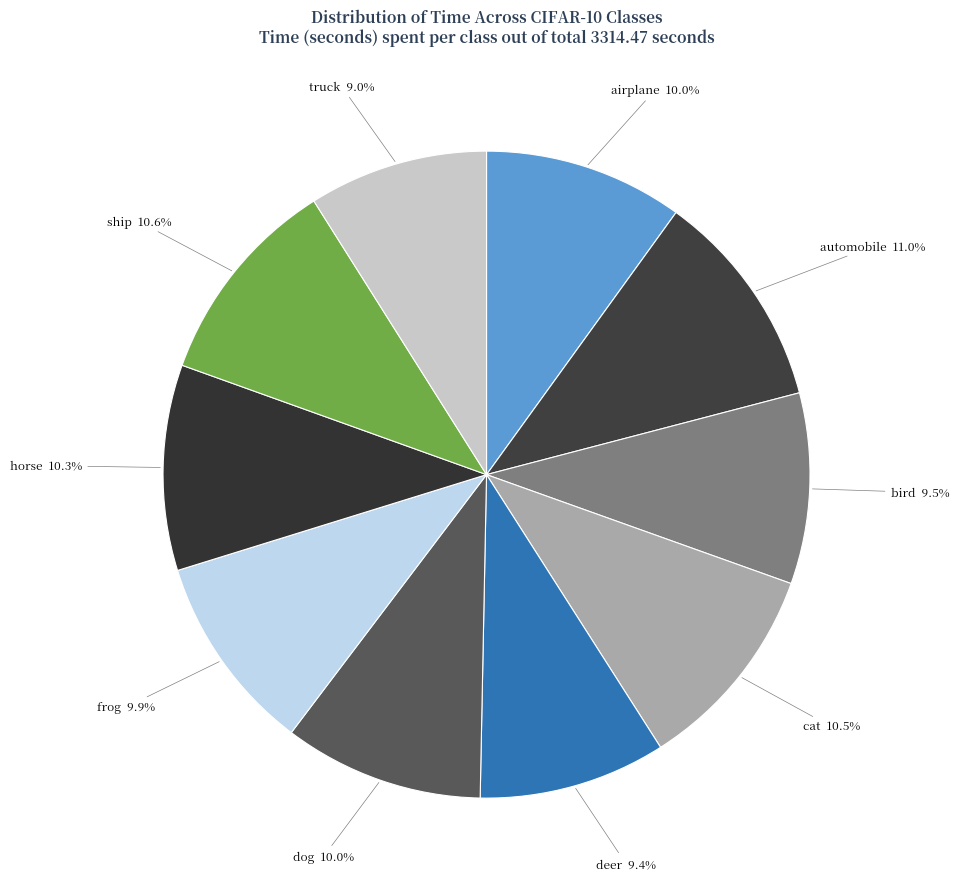

Approximately how many times larger is the value at dog compared to ship?

0.9